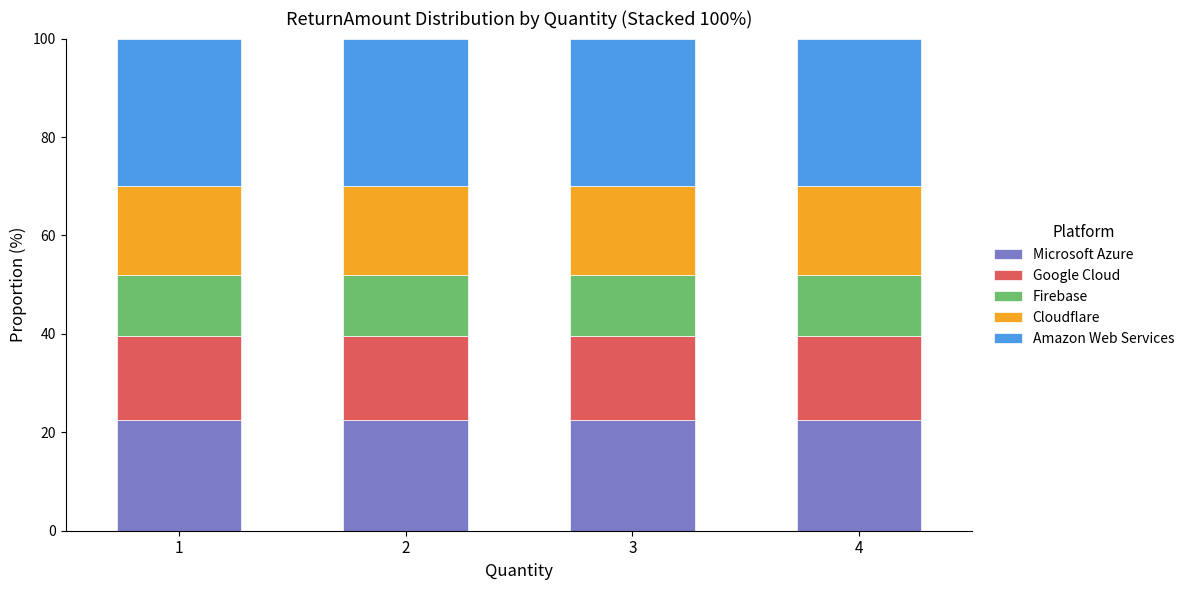

The value of Microsoft Azure at 4 is 22.5. True or false?

True